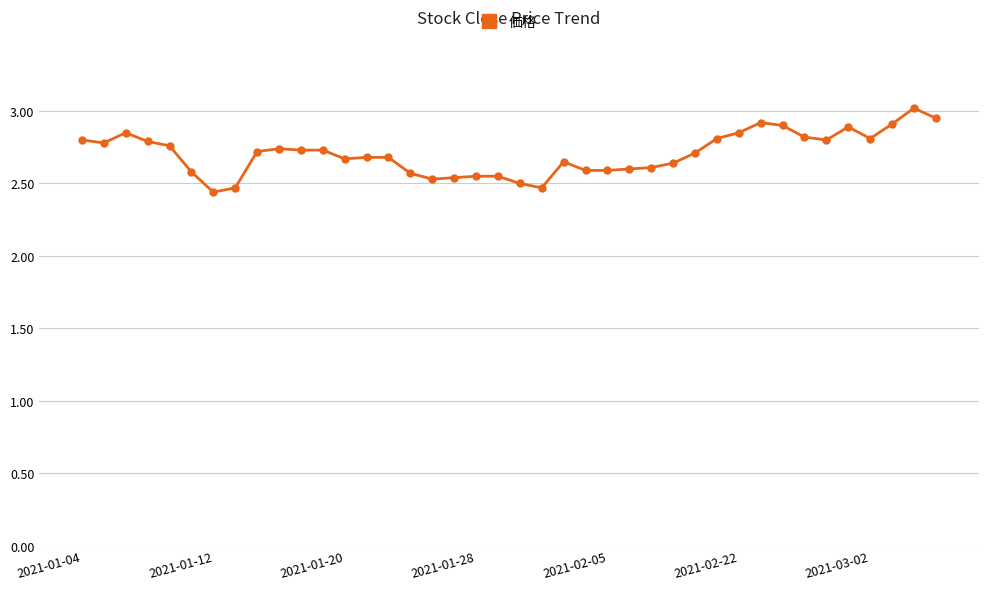

What is the difference between the second highest and minimum values?

0.5